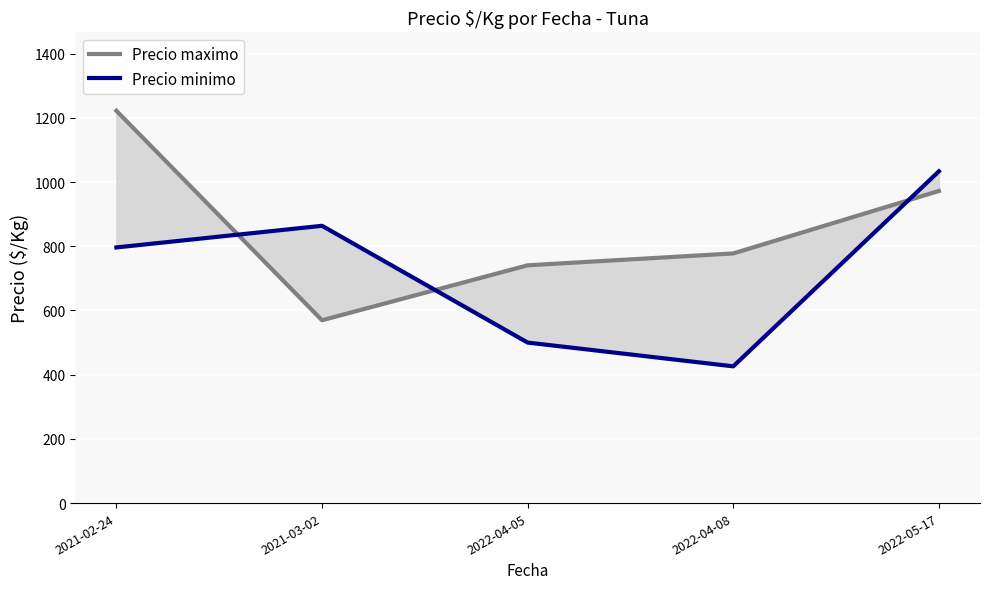

What is the total value across all series at 2021-03-02?

1433.2